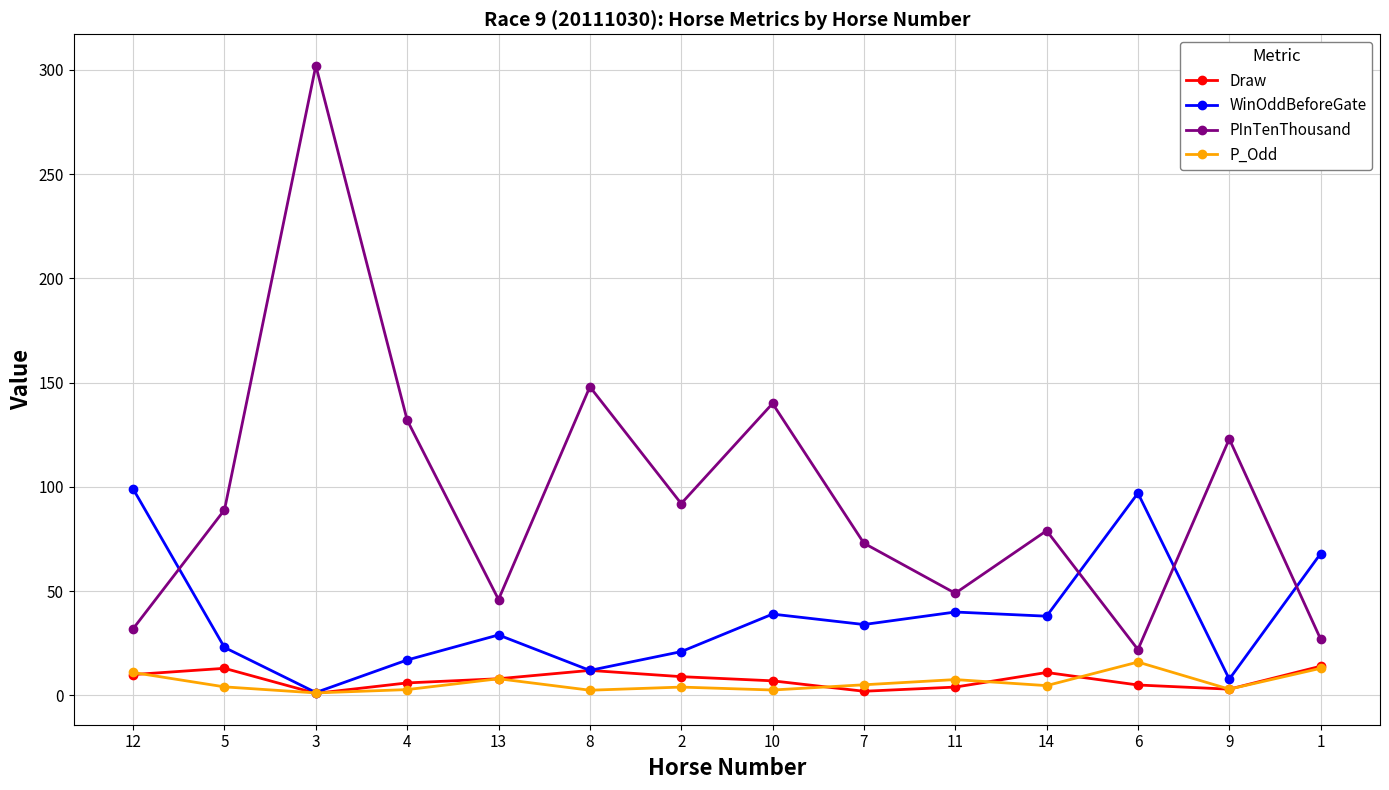

How many interior local peaks does the PInTenThousand series have?

5